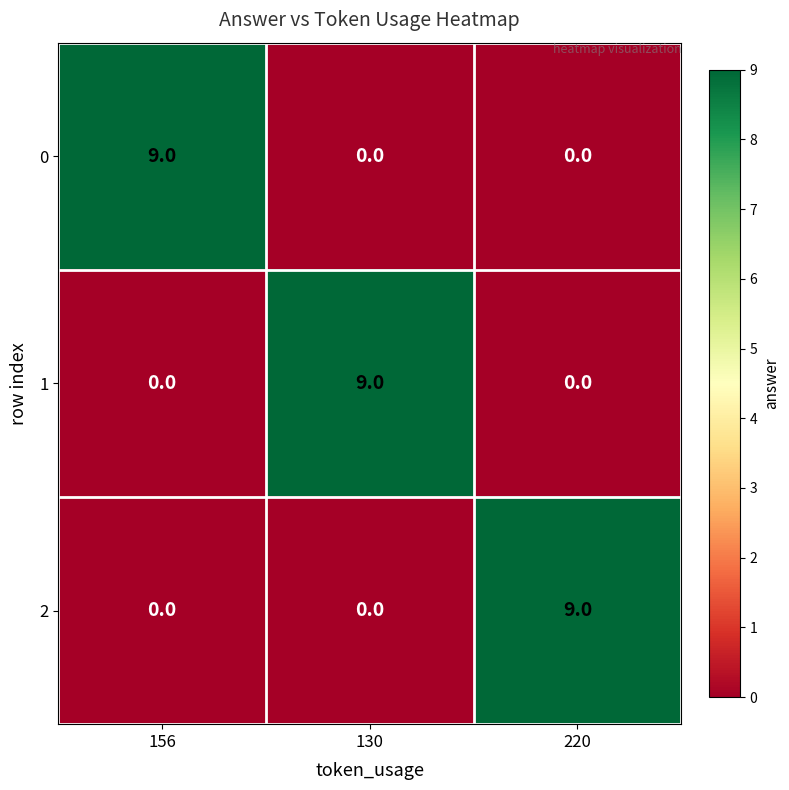

How many series are shown in this chart?

3